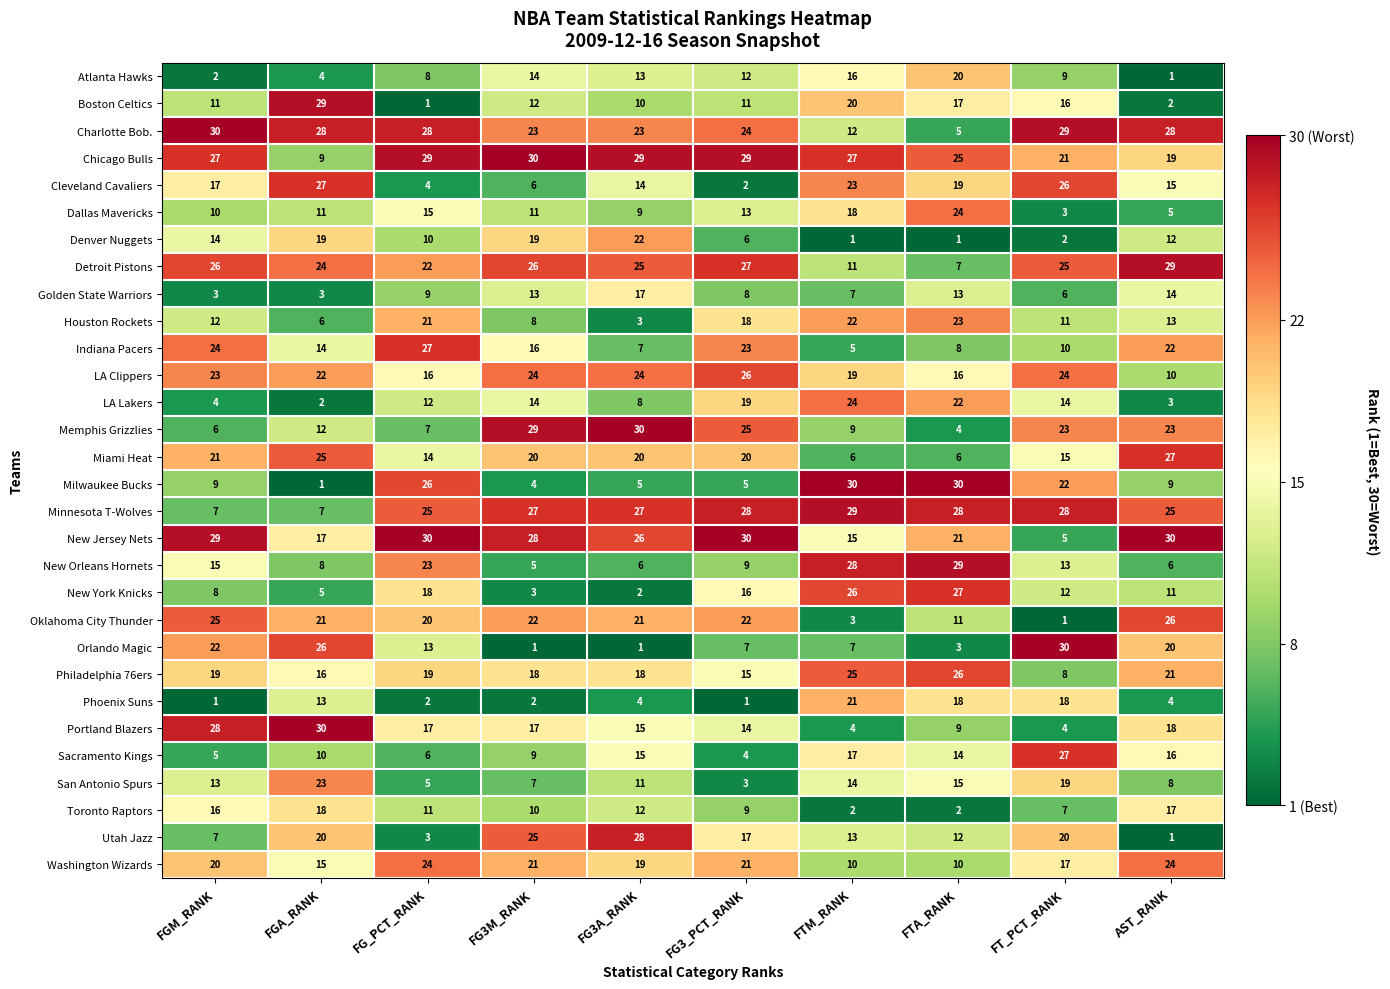

What is the sum of all New Jersey Nets values?

231